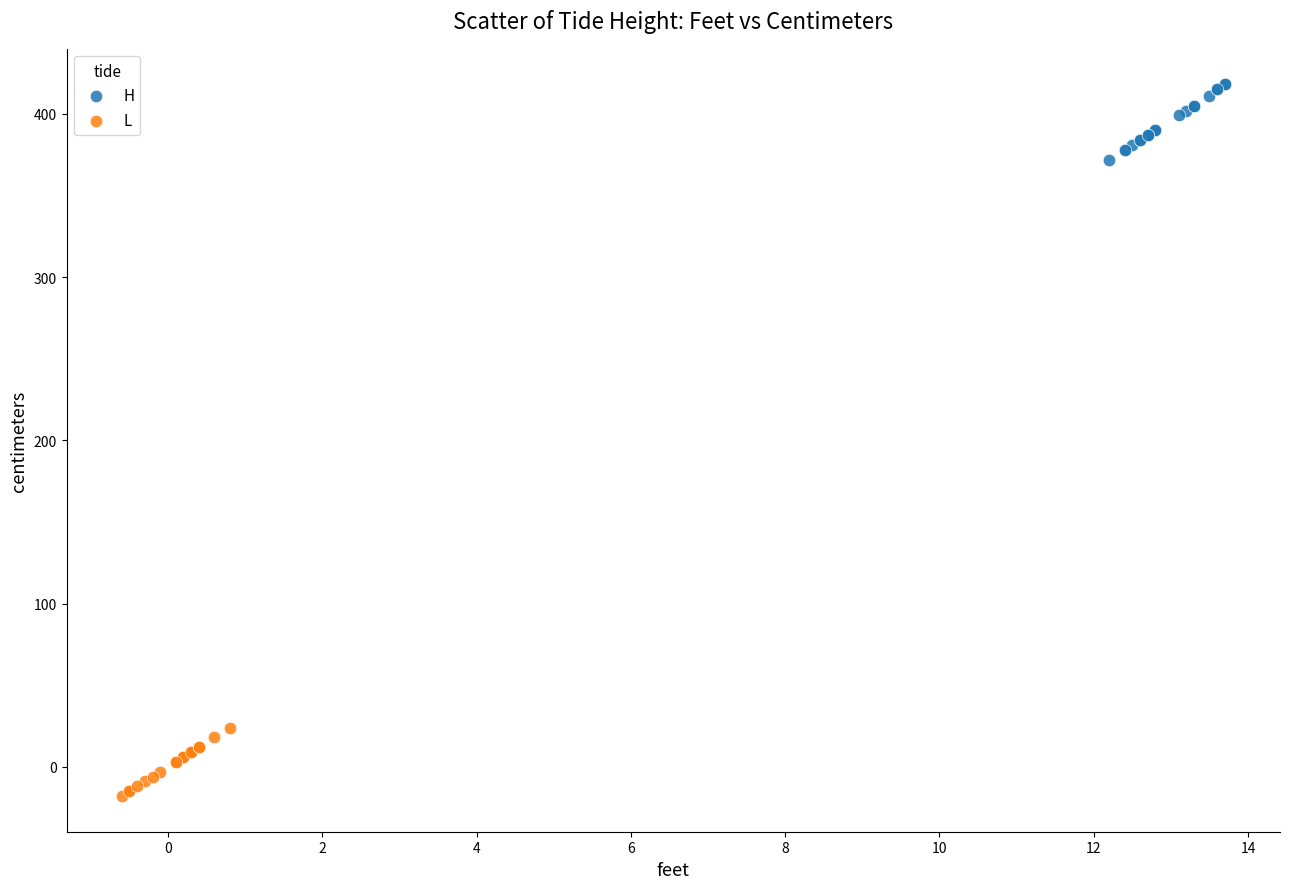

Which series reaches the minimum Y coordinate?

L